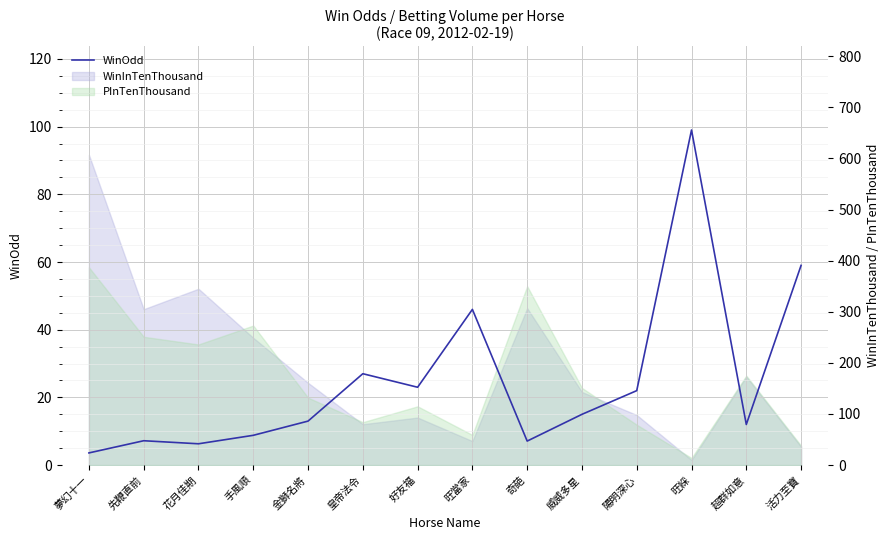

At which category does the data reach its first local peak?

先鞭直前